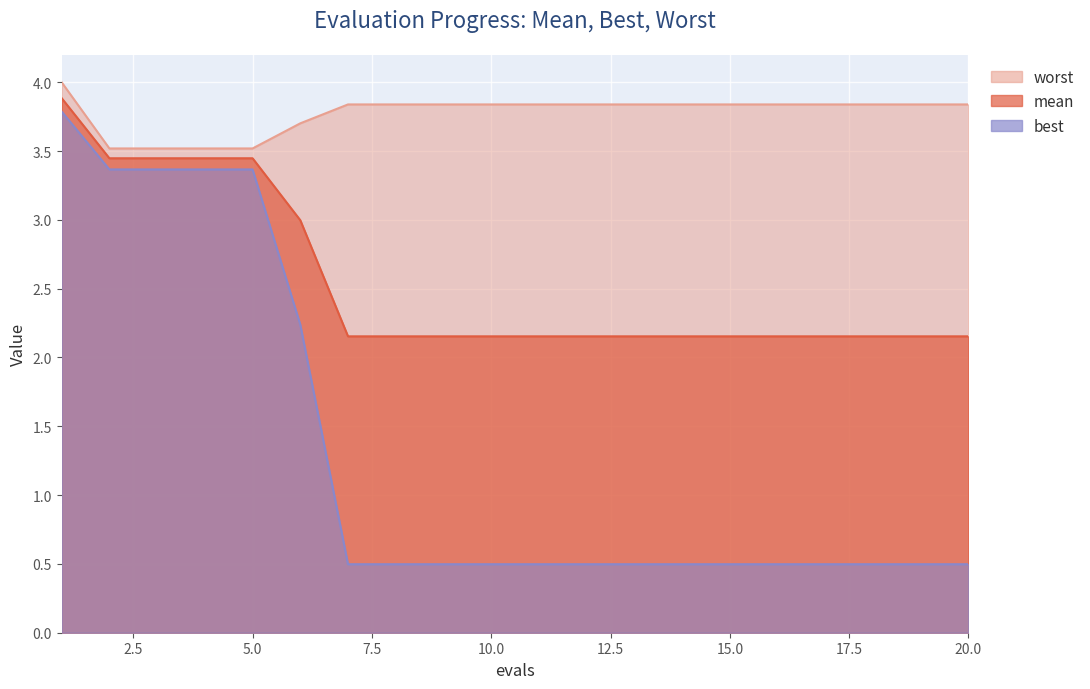

What is the maximum value for worst?

4.0